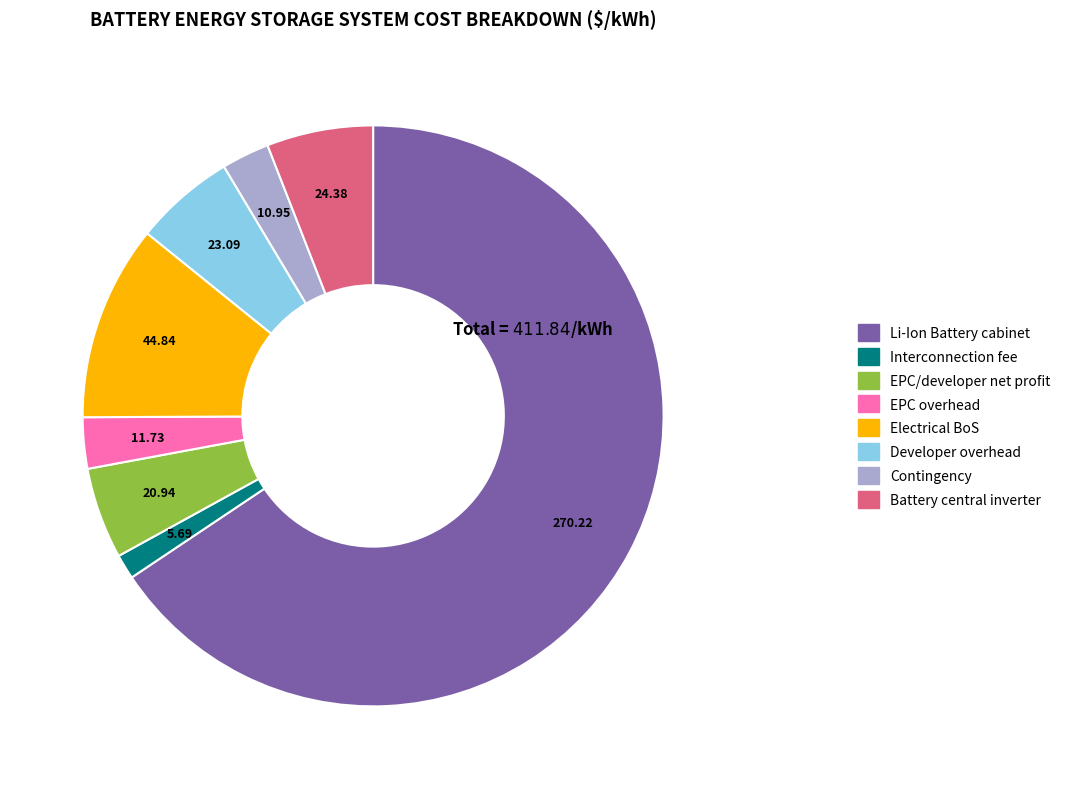

Count the number of slices in the pie.

8